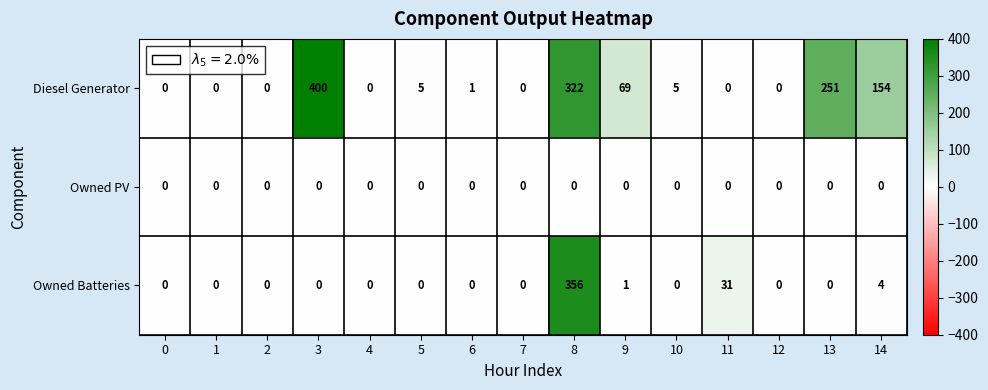

Rank the series by their maximum value, from highest to lowest.

Diesel Generator, Owned Batteries, Owned PV